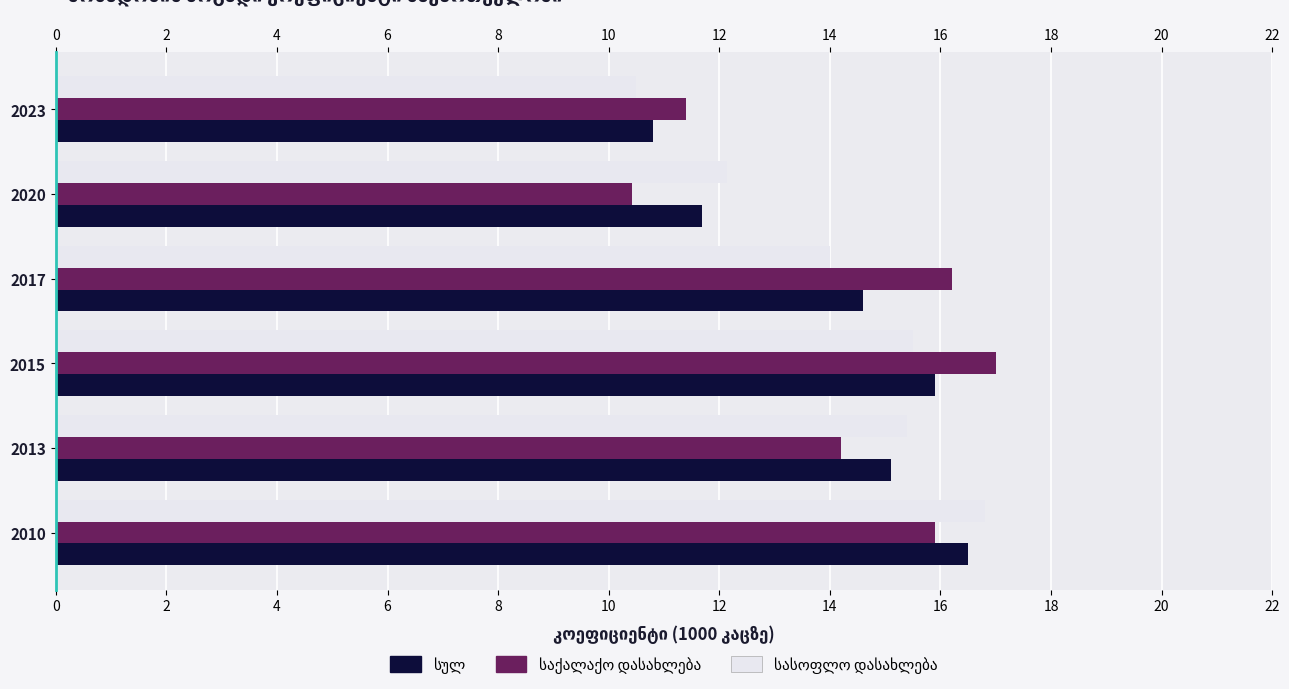

What is the greatest value displayed?

17.0